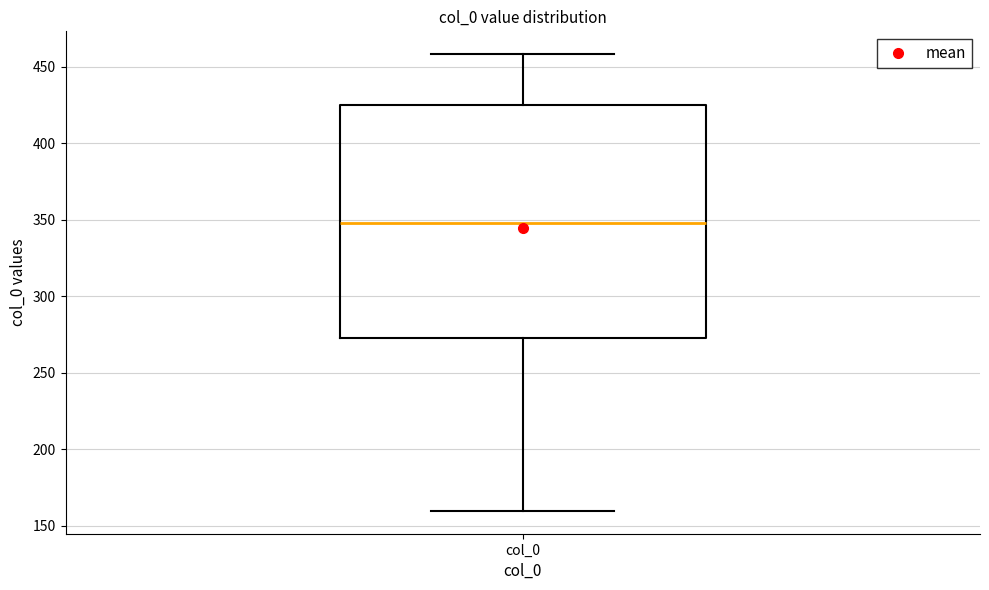

Where is the lower edge of the box for col_0 on the y-axis? The values are not printed on the chart, so give them approximately, as read against the axis.

270